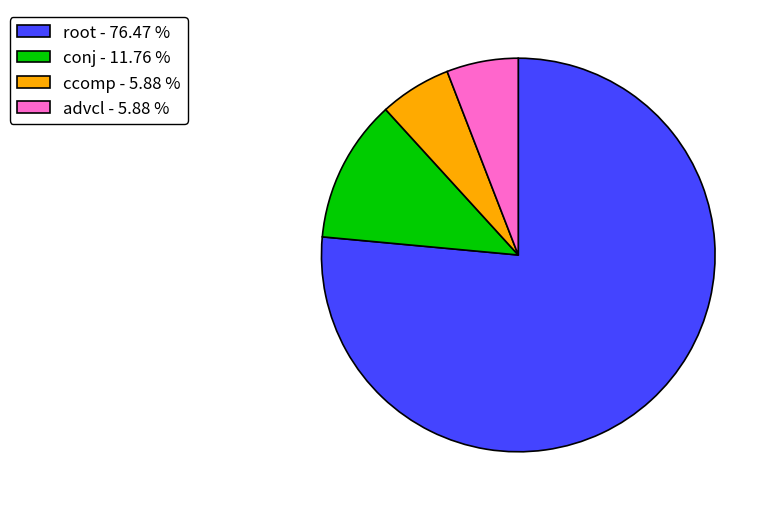

What is the largest slice in the pie chart?

root - 76.47 %